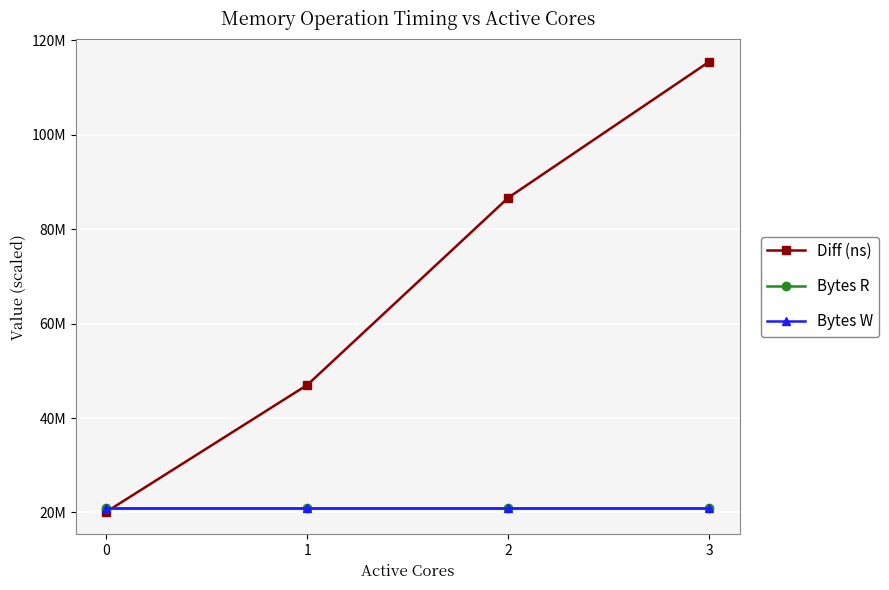

Which series changed the most between 0 and 1?

Diff (ns)